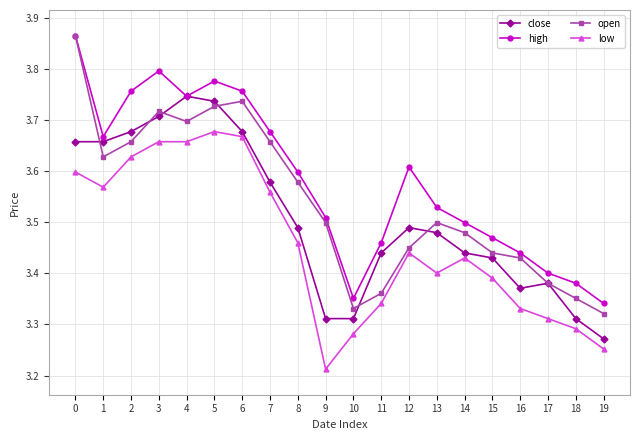

True or false: low and open intersect in this chart.

False